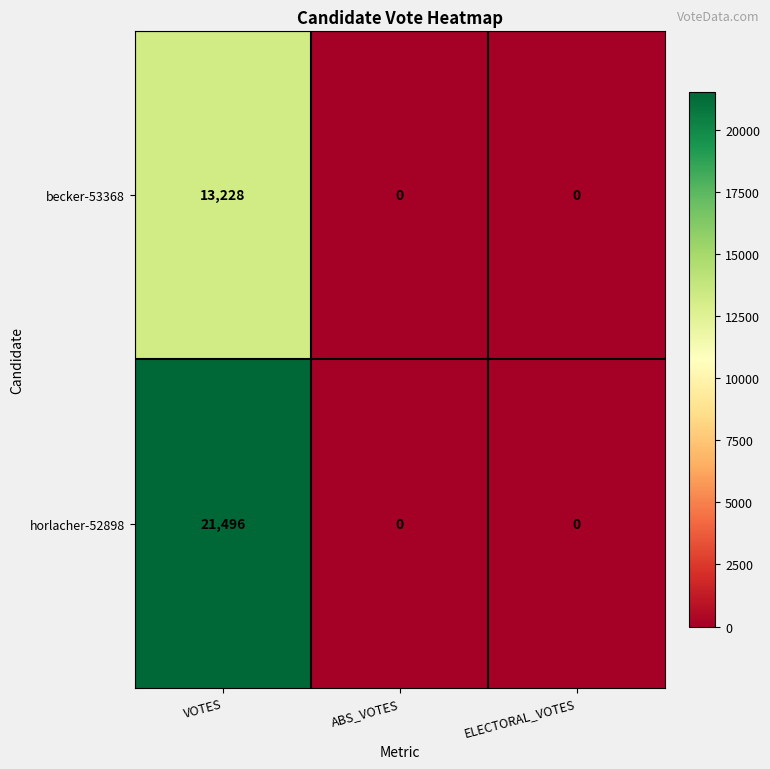

Is it true that becker-53368 equals 13228 at VOTES?

True